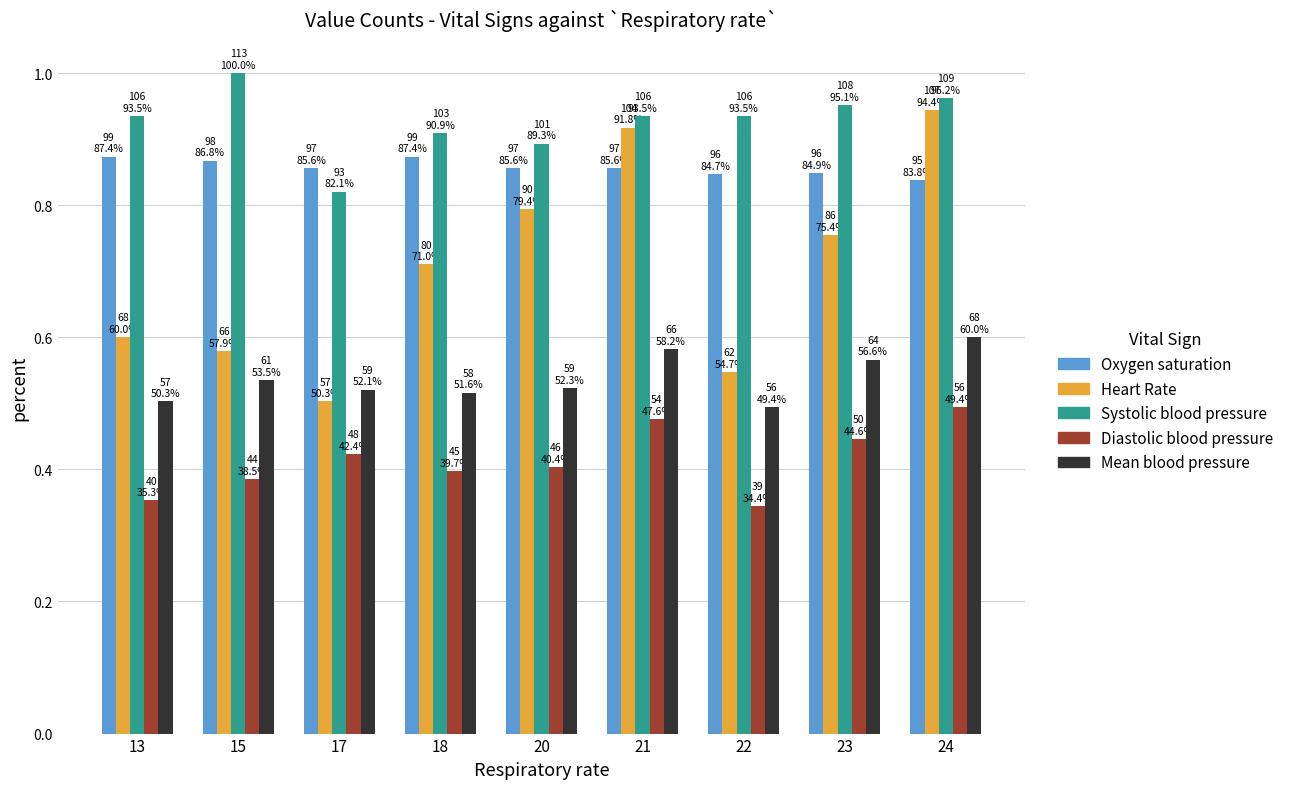

Rank the series by their maximum value, from lowest to highest.

Diastolic blood pressure, Mean blood pressure, Oxygen saturation, Heart Rate, Systolic blood pressure